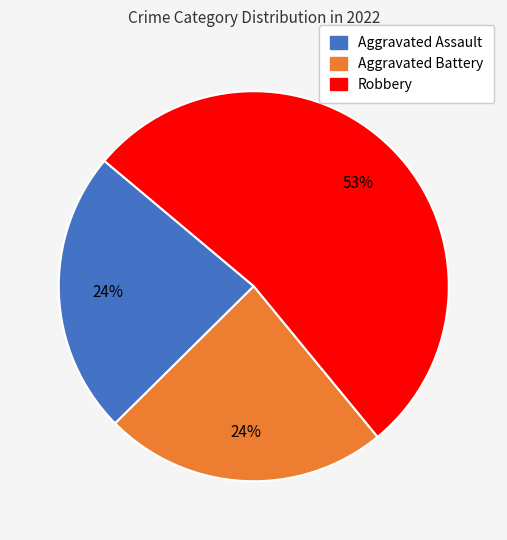

To the nearest percent, what is the average slice percentage?

33%